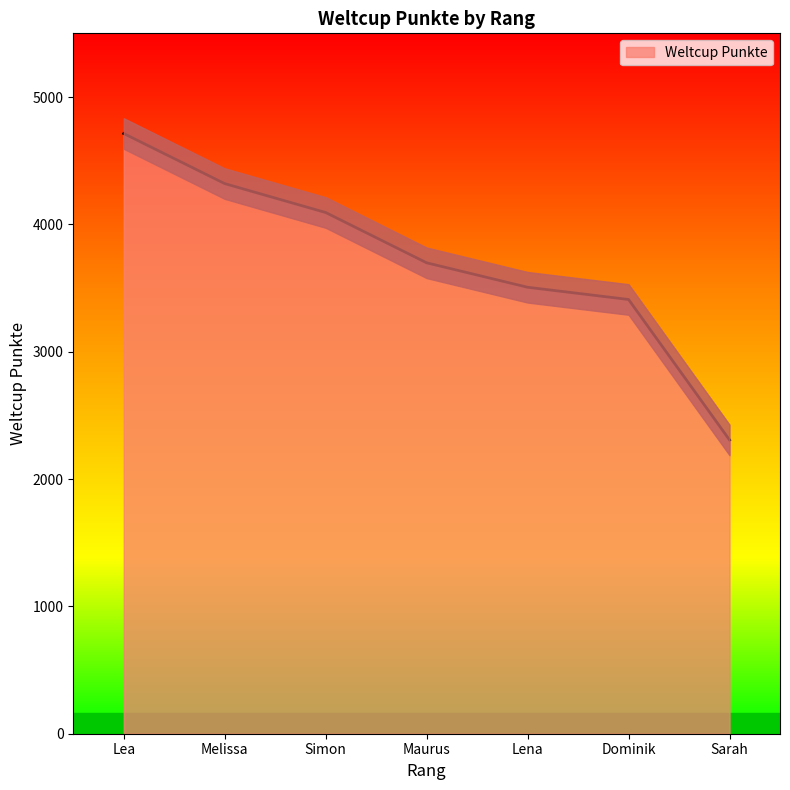

What is the label of the 3rd point from the right?

Lena